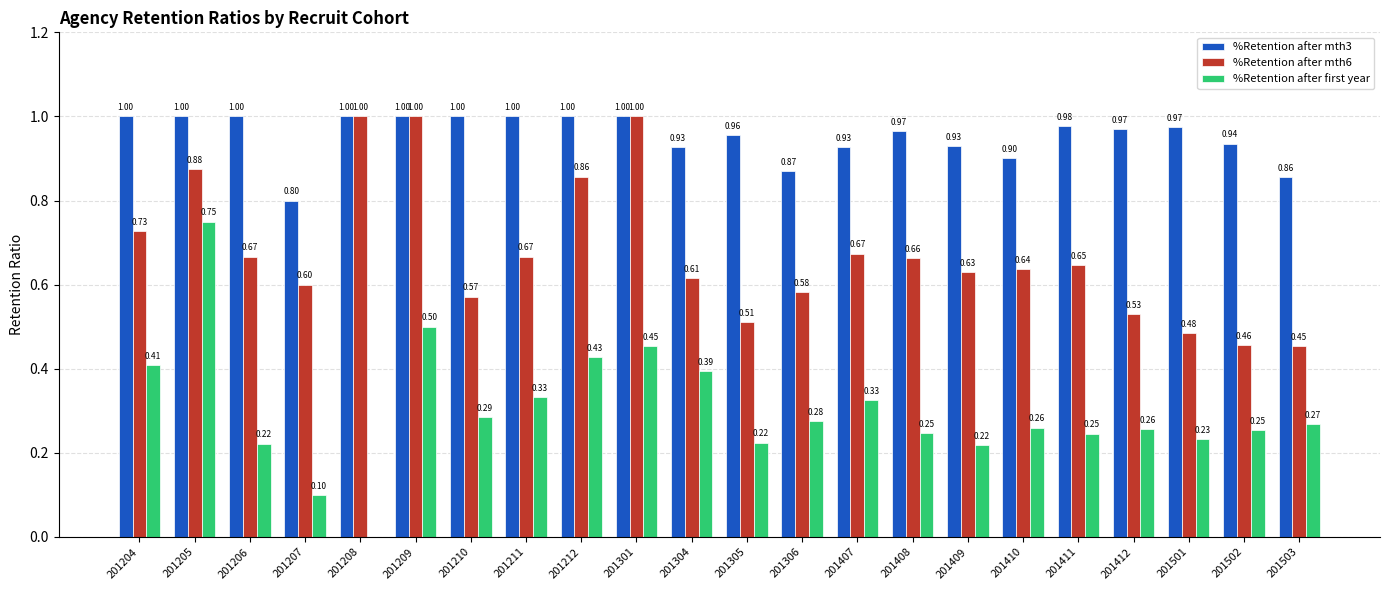

How many groups of bars are there?

22